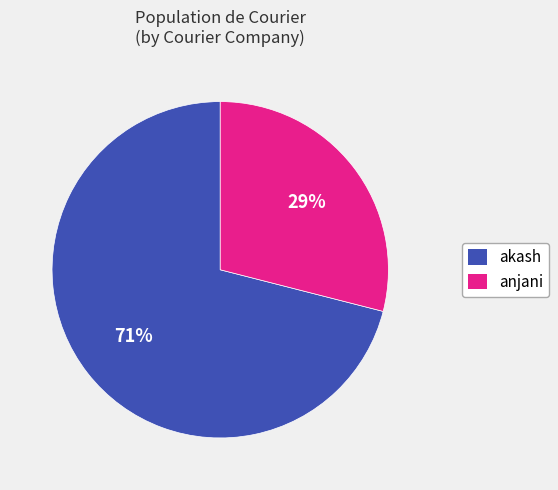

How many slices are in this pie chart?

2